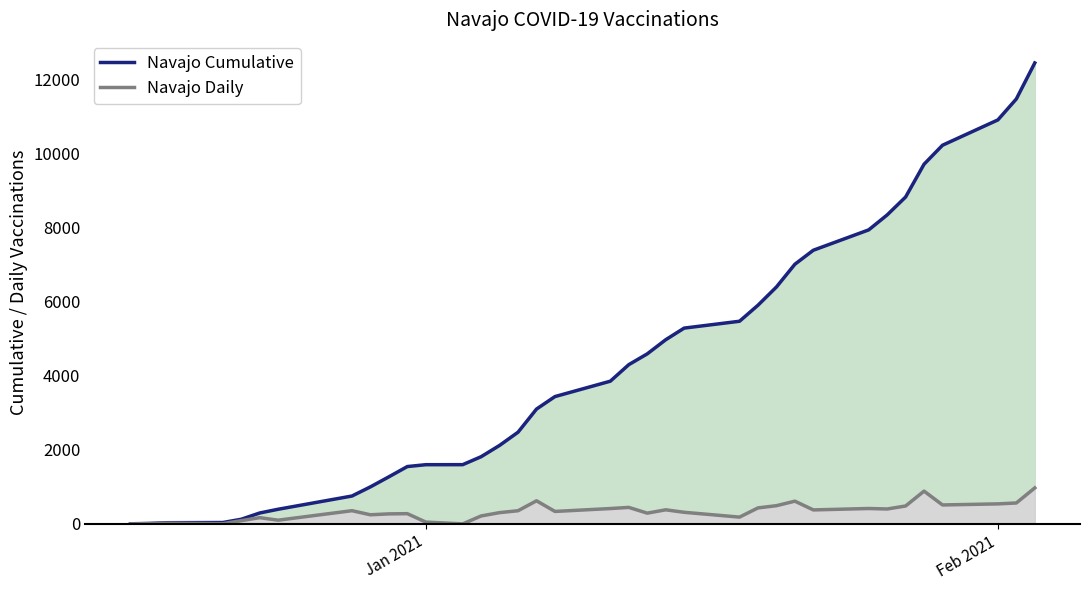

Rank the series by their maximum value, from lowest to highest.

Navajo (line), Navajo_cume (line)